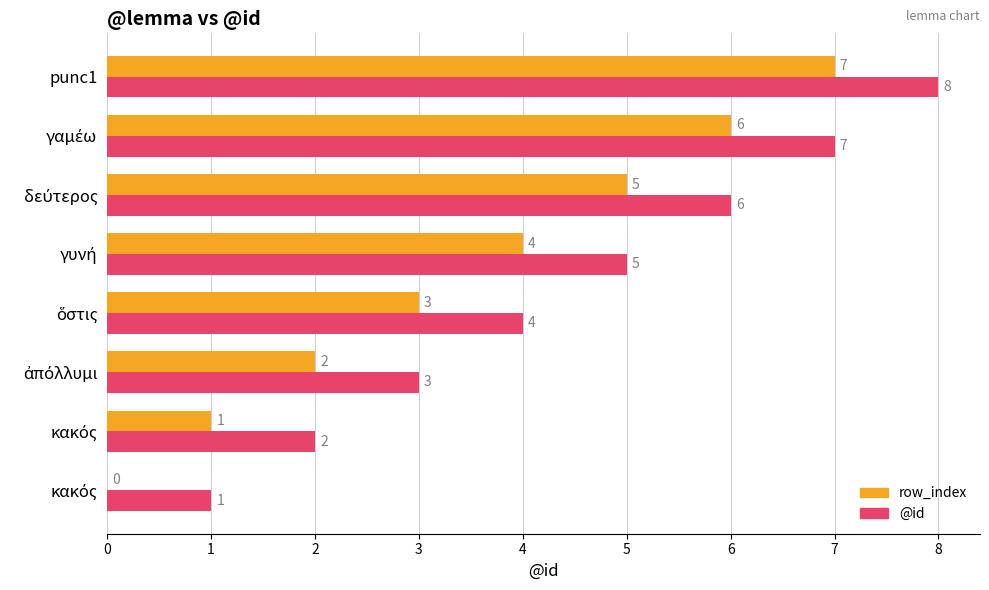

List the series in order of their peak value, highest first.

@id, row_index